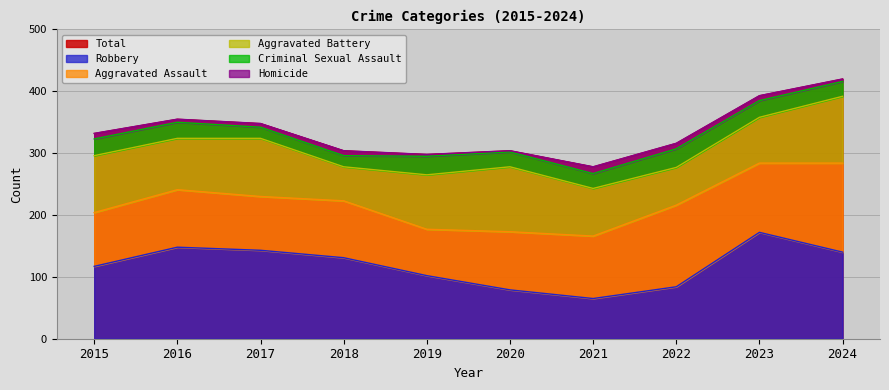

Where is Criminal Sexual Assault nearest to the value 24?

2020